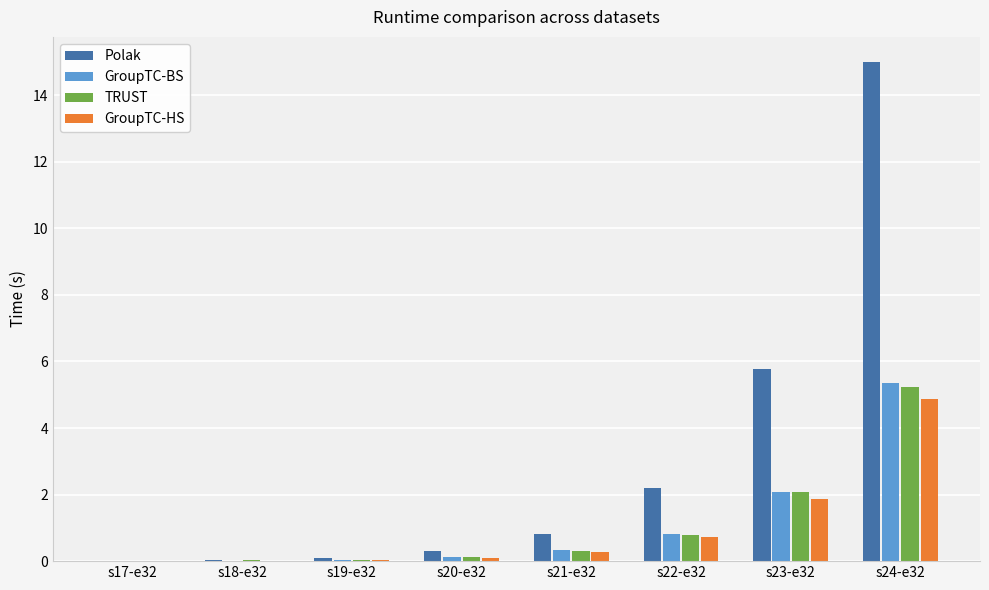

Count the number of data series in this chart.

4